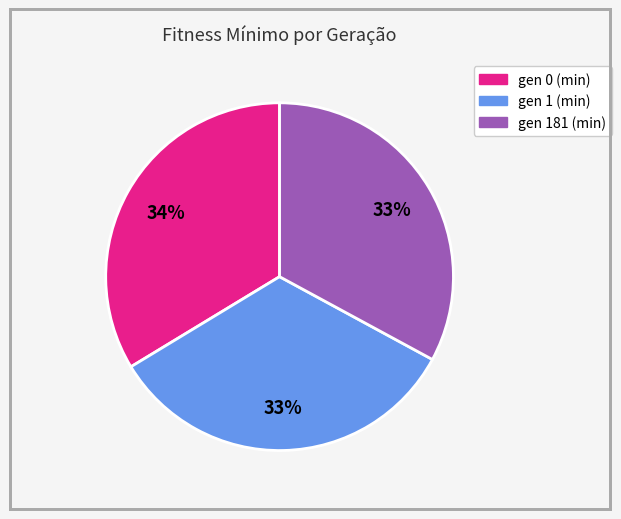

Combined, do gen 0 (min) and gen 181 (min) account for over 50%?

Yes